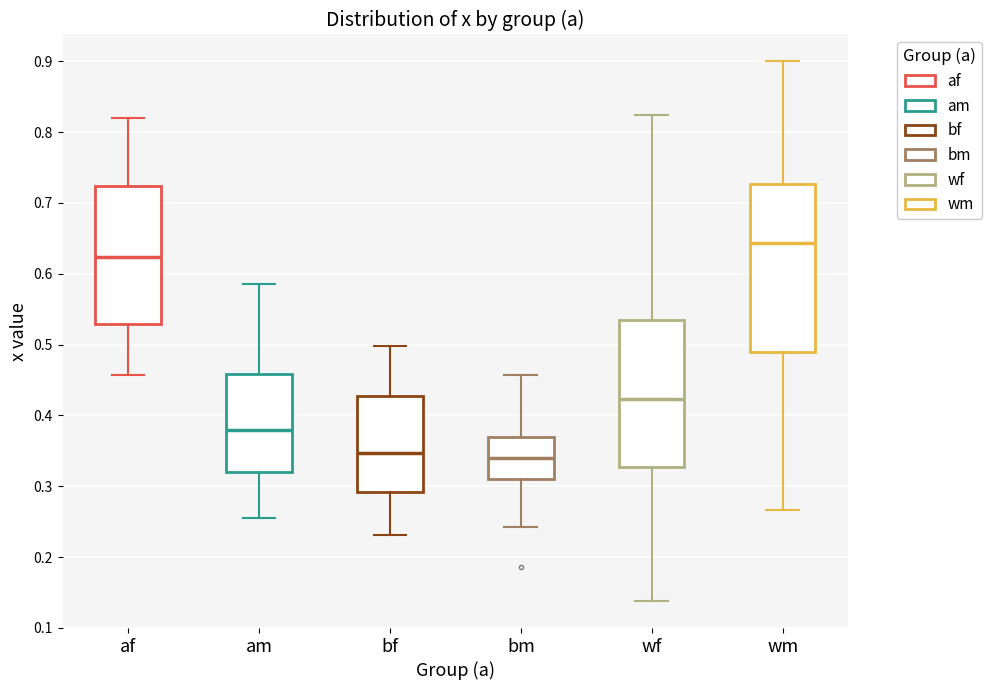

Reading left to right, read every box against the y-axis: the position of its median line, the range the box covers, and the ends of its whiskers. The values are not printed on the chart, so give them approximately, as read against the axis.

af: median 0.62, box 0.53 to 0.72, whiskers 0.46 to 0.82
am: median 0.38, box 0.32 to 0.46, whiskers 0.26 to 0.59
bf: median 0.35, box 0.29 to 0.43, whiskers 0.23 to 0.50
bm: median 0.34, box 0.31 to 0.37, whiskers 0.24 to 0.46
wf: median 0.42, box 0.33 to 0.53, whiskers 0.14 to 0.82
wm: median 0.64, box 0.49 to 0.73, whiskers 0.27 to 0.90